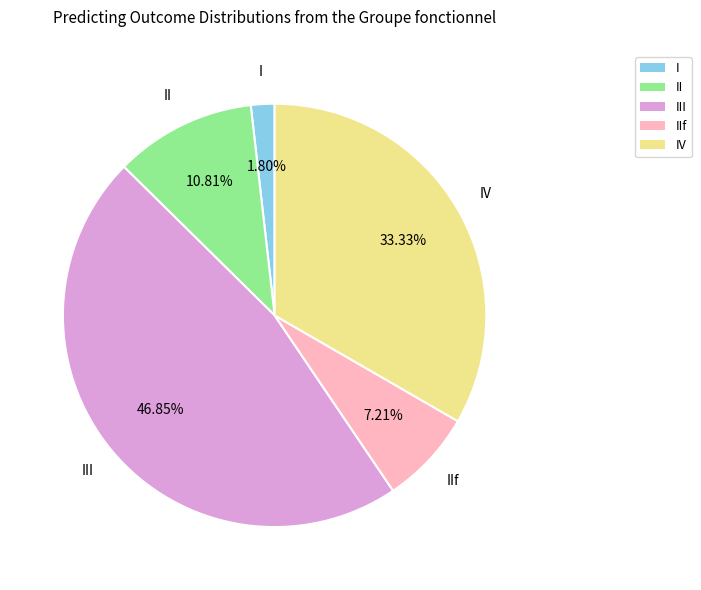

The II slice represents 6% of the pie. True or false?

False